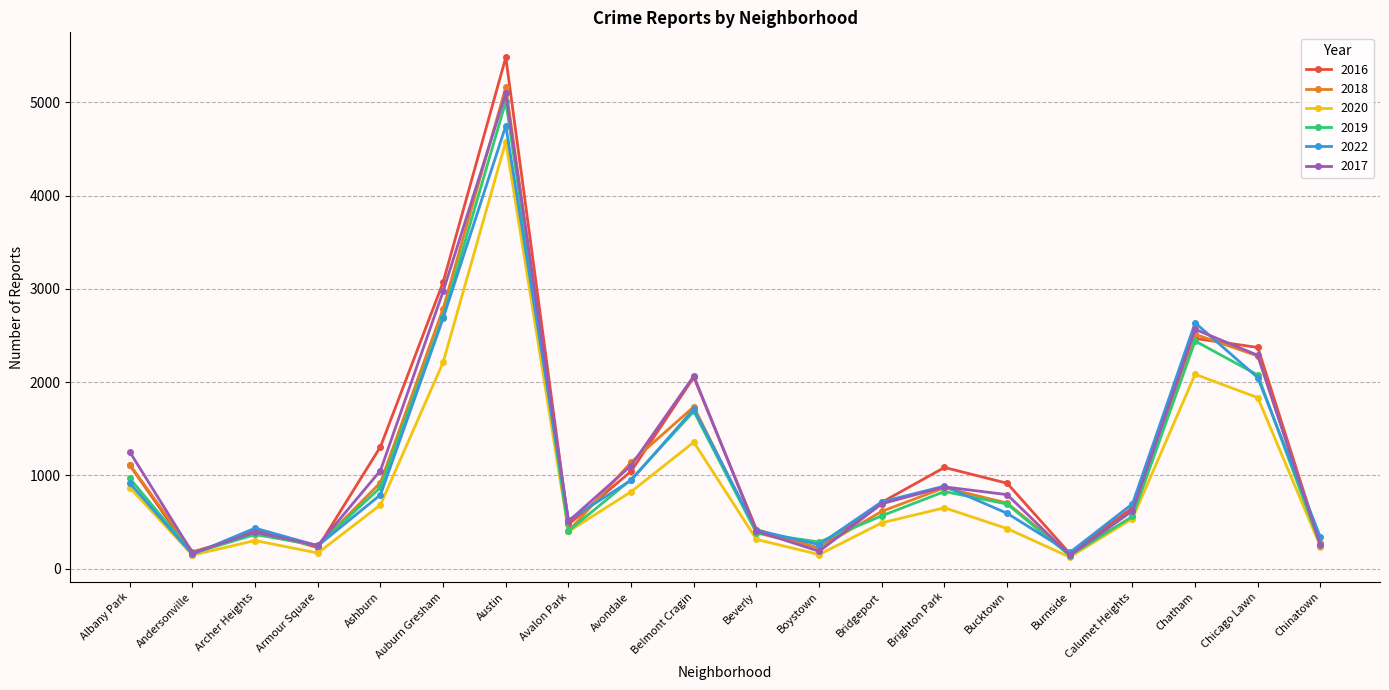

In 2018, how many points are higher than both neighbors (excluding endpoints)?

5